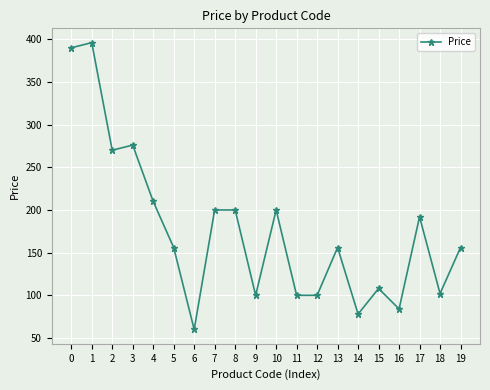

What is the average value?

177